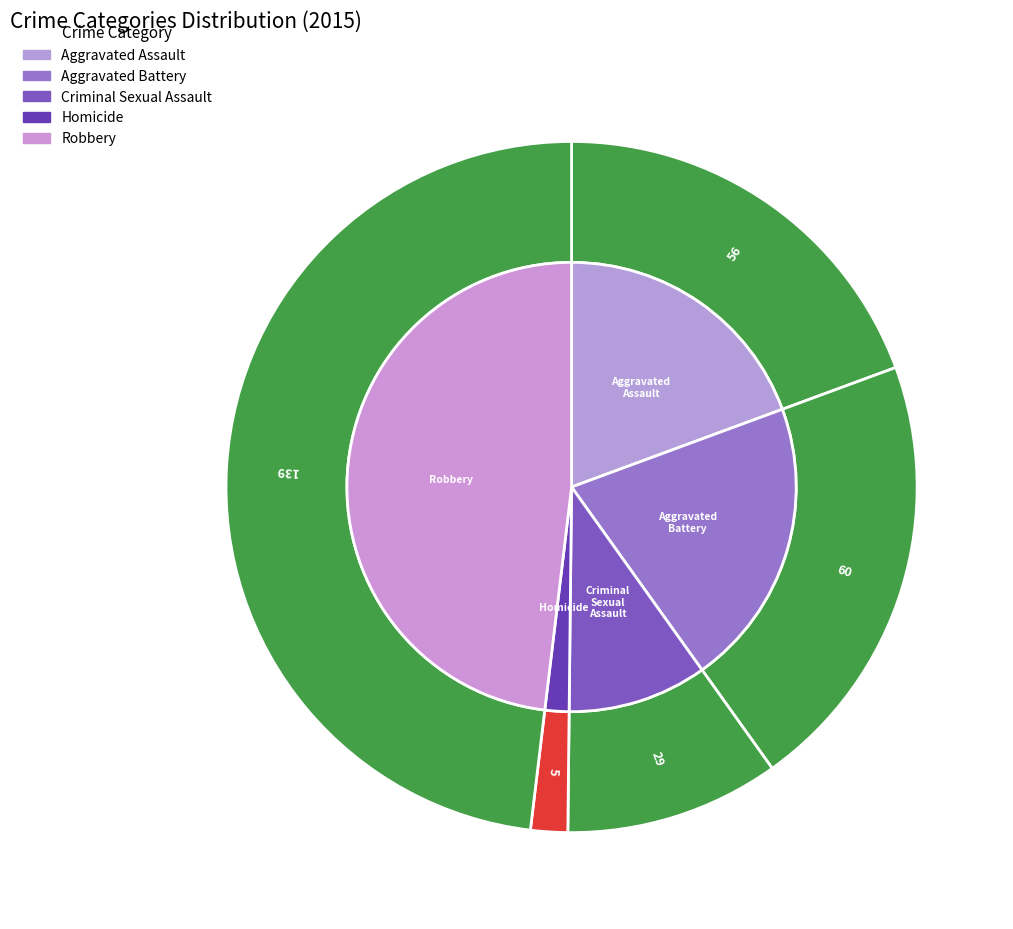

To the nearest percent, what is the average slice percentage?

20%